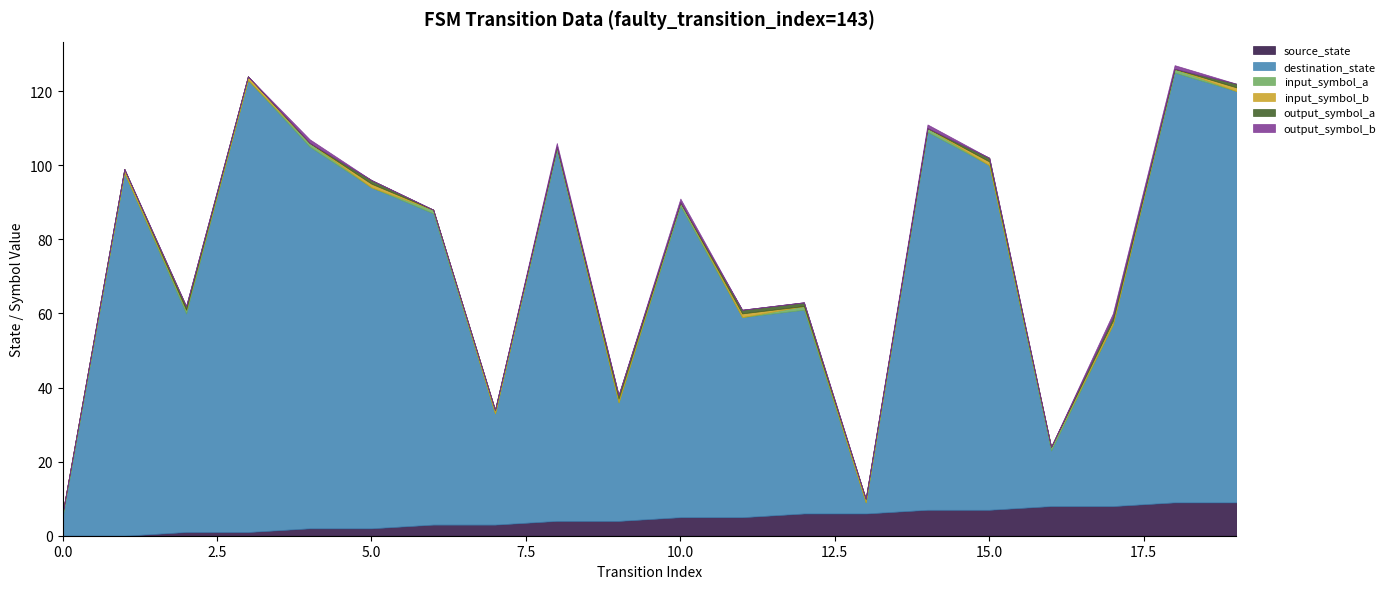

What is the total value across all series at 1?

99